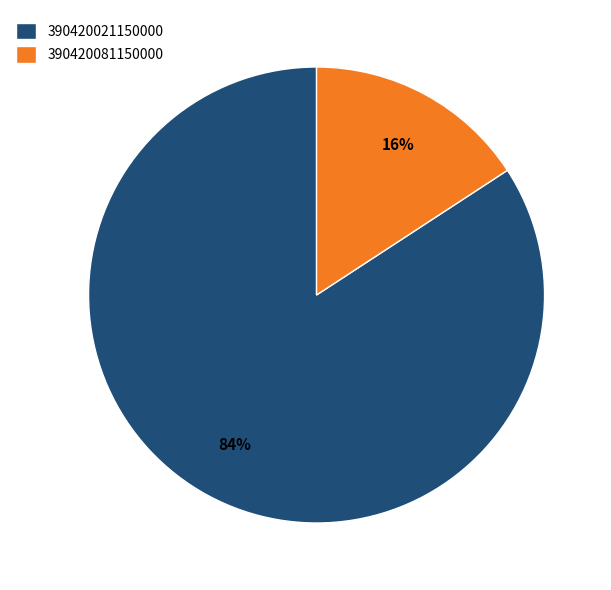

What is the largest slice in the pie chart?

390420021150000